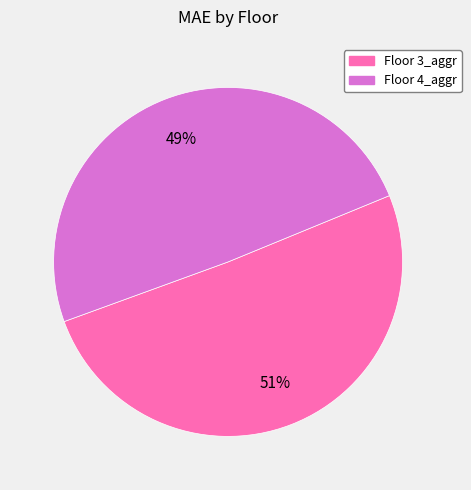

How many slices are in this pie chart?

2